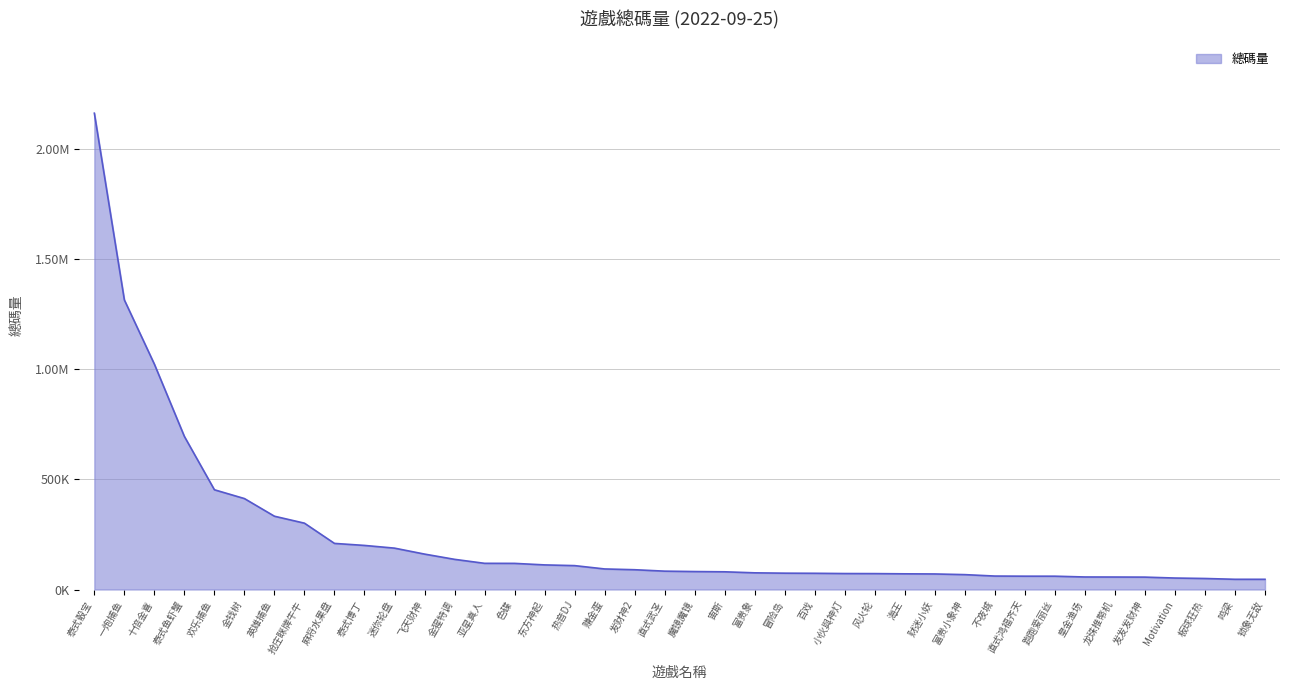

Is this an area chart (filled region under the line)?

Yes